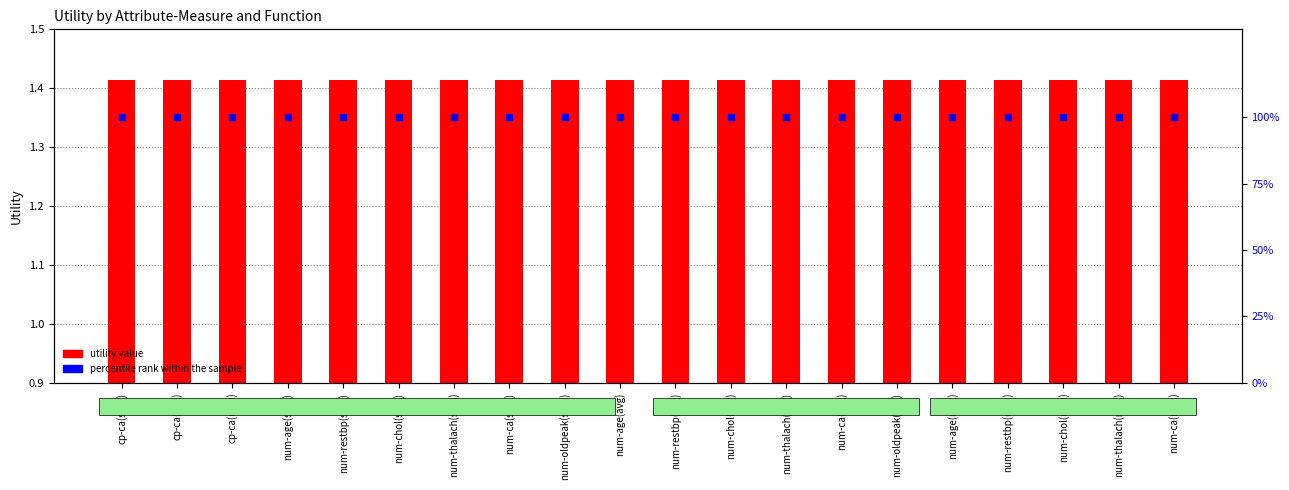

At how many categories does at least one series exceed 75?

20